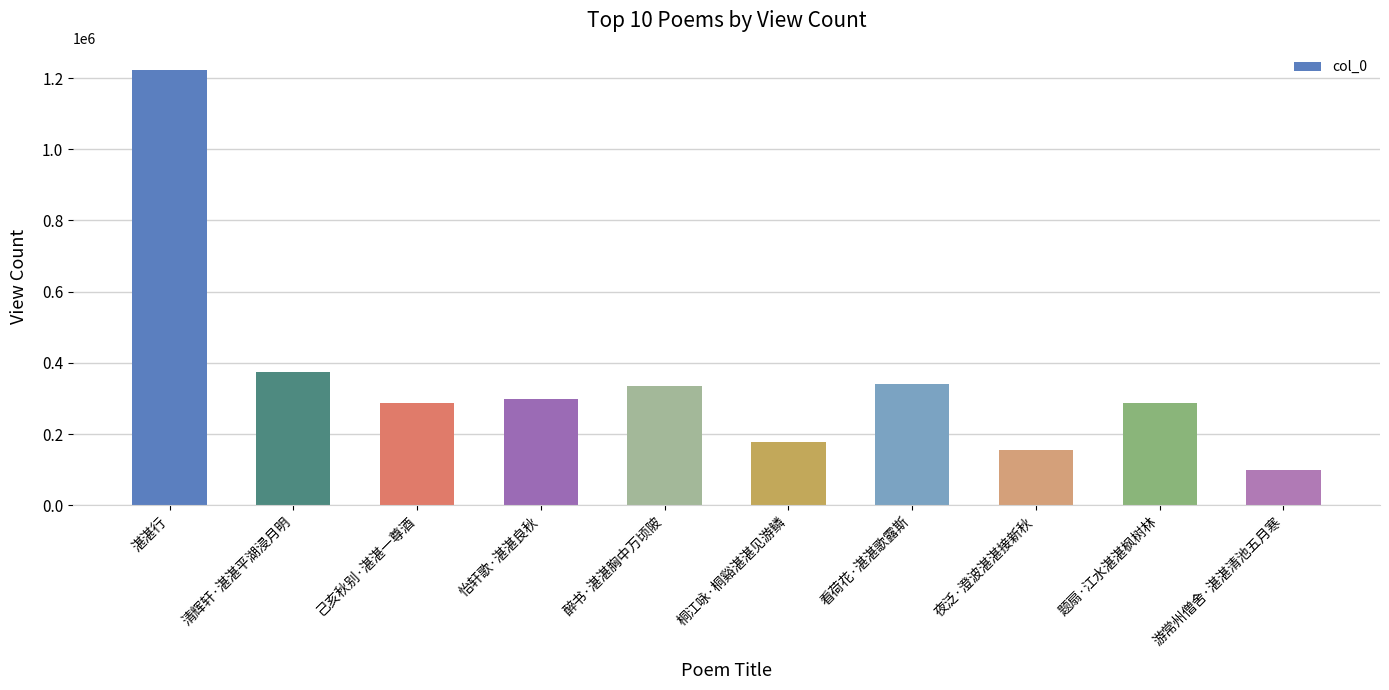

The value at 清辉轩·湛湛平湖浸月明 is 374353. True or false?

True